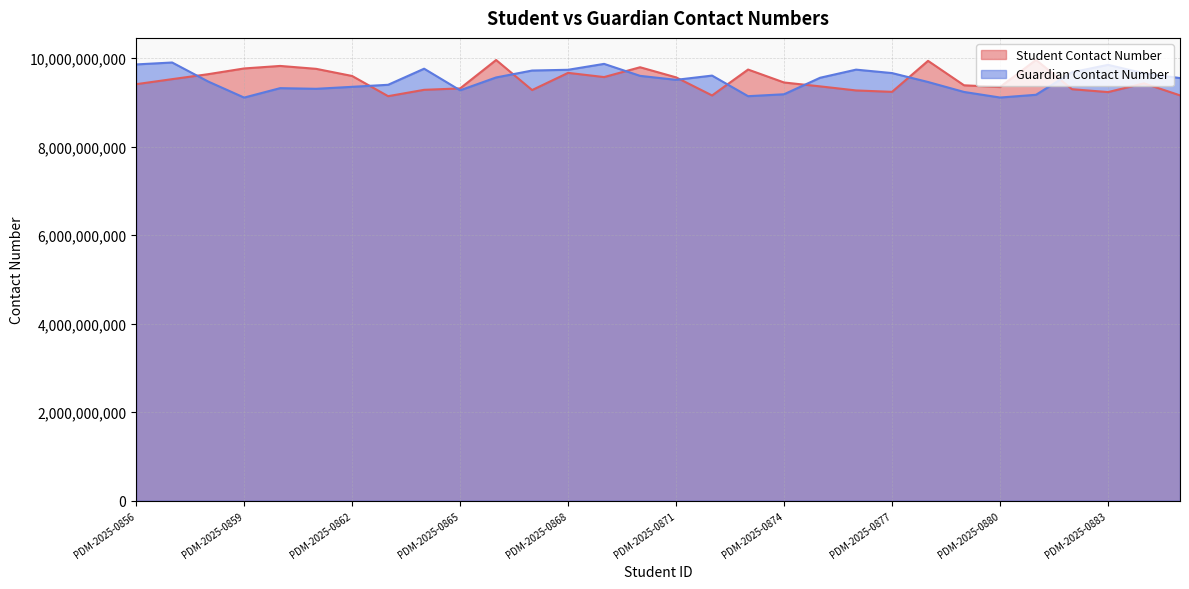

Reading left to right, extract all data points from this chart.

Student Contact Number: 9412460108	9526253370	9638375400	9768071737	9824912341	9759373928	9597909186	9141598155	9285080871	9317106756	9958929451	9279720643	9668414052	9573278366	9795206142	9566645822	9157882065	9743337707	9450862694	9363174890	9271070739	9239216739	9939783590	9387291522	9348008530	9960676803	9299073658	9233820945	9431151007	9159840779
Guardian Contact Number: 9859106591	9902464587	9472811132	9109737109	9322851644	9308105821	9352804595	9398919794	9762331580	9274205326	9564534237	9720977404	9737976171	9871400121	9600730357	9510711372	9606689693	9141266564	9184756685	9557396742	9741311267	9663412024	9461893329	9236938949	9110980574	9173099679	9681903203	9849478673	9657700655	9550312342